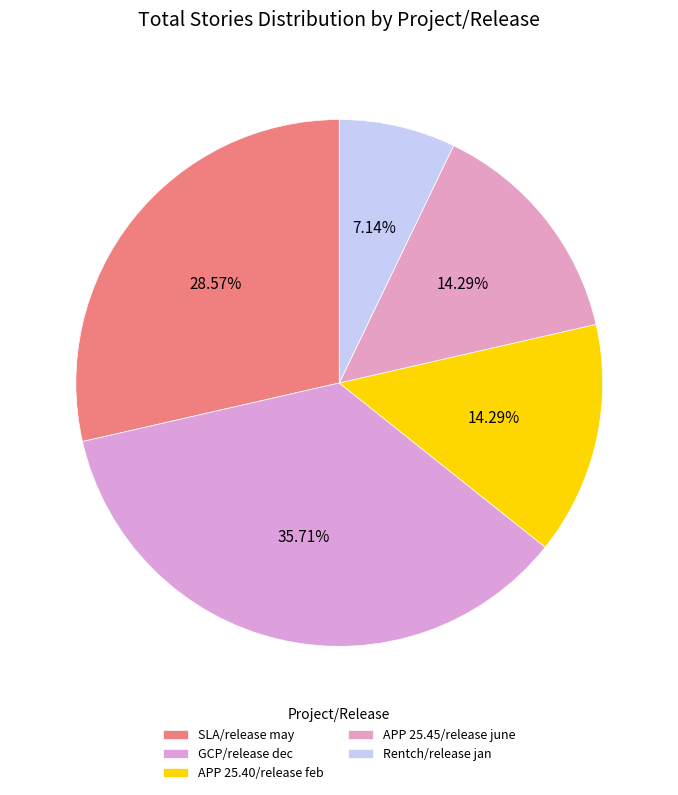

Does any single category account for the majority?

No